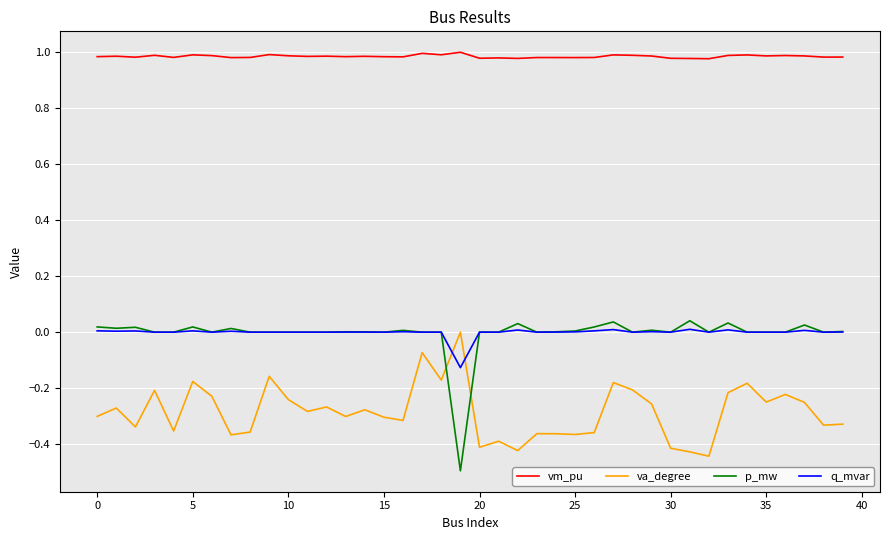

Which series has the largest range (max minus min)?

p_mw